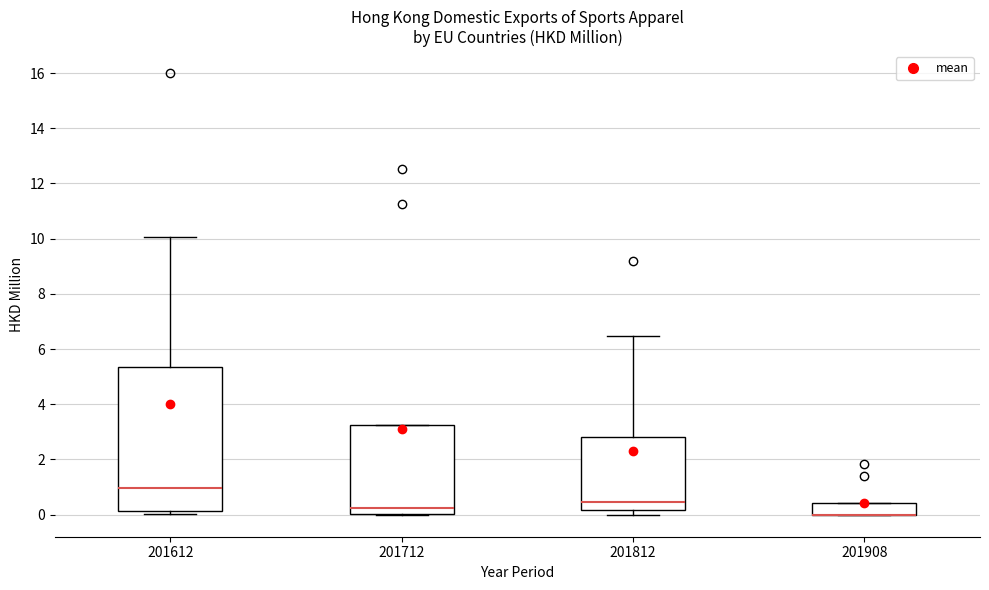

Reading left to right, read every box against the y-axis: the position of its median line, the range the box covers, and the ends of its whiskers. The values are not printed on the chart, so give them approximately, as read against the axis.

201612: median 1.0, box 0.2 to 5.4, whiskers 0.0 to 10.0
201712: median 0.2, box 0.0 to 3.2, whiskers 0.0 to 3.2
201812: median 0.4, box 0.2 to 2.8, whiskers 0.0 to 6.4
201908: median 0.0 (drawn on the box's lower edge), box 0.0 to 0.4, whiskers 0.0 to 0.4